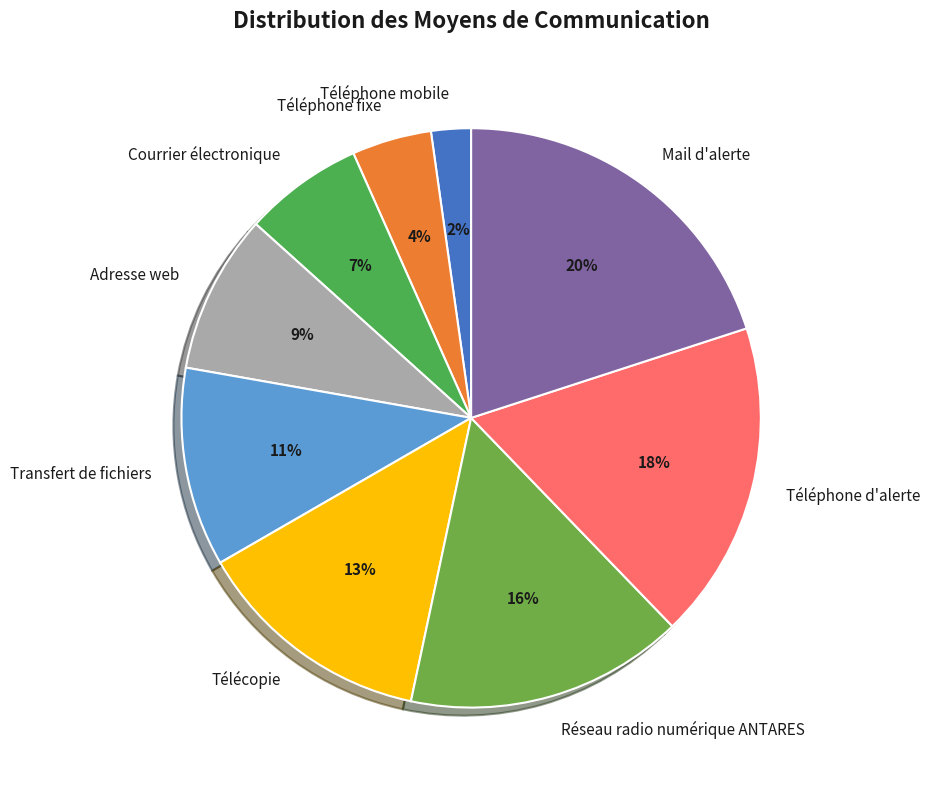

Which has a higher value, Téléphone mobile or Transfert de fichiers?

Transfert de fichiers